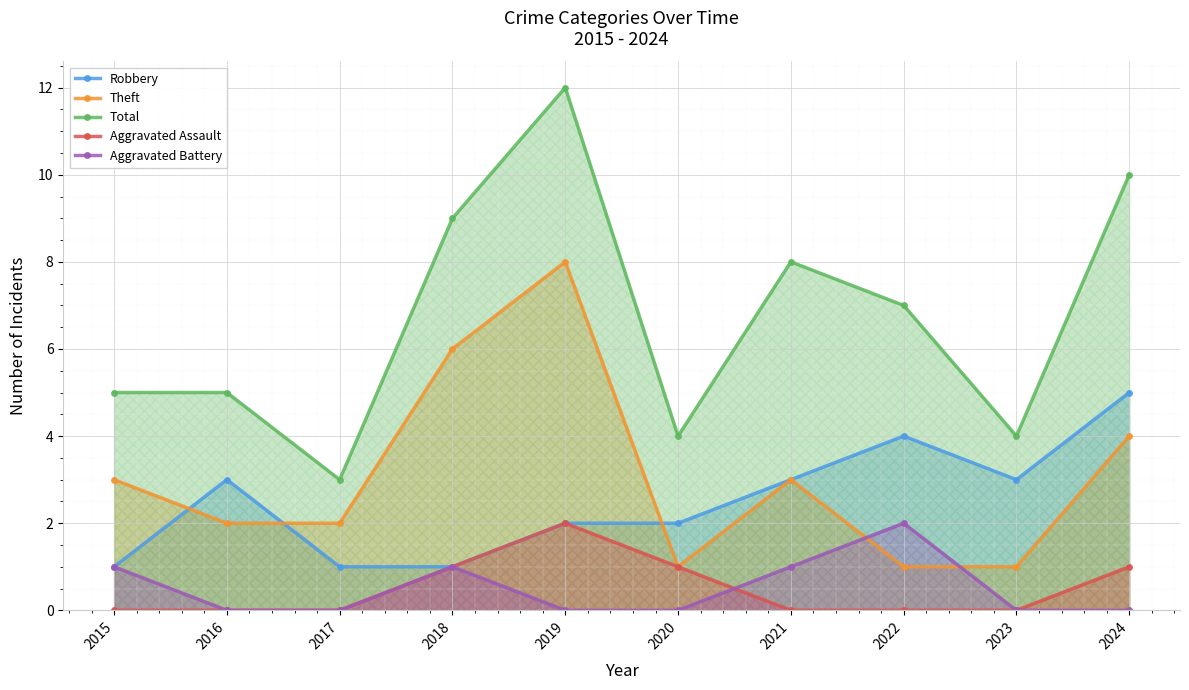

Count the number of data series in this chart.

5